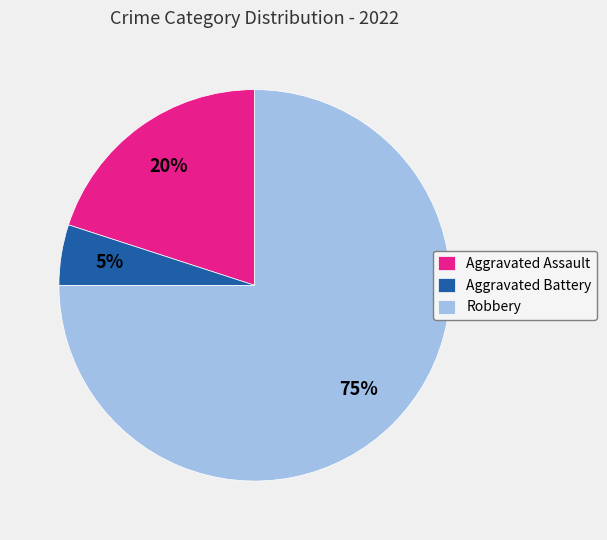

How many segments does this pie chart have?

3